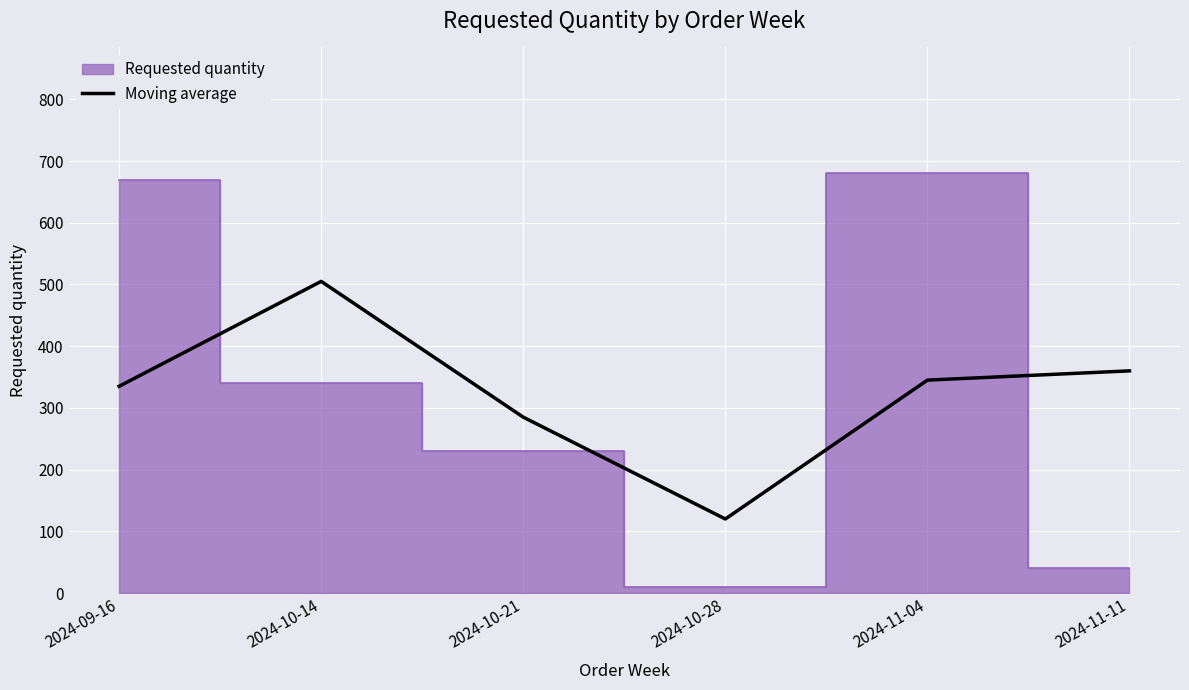

How many values exceed 345?

2